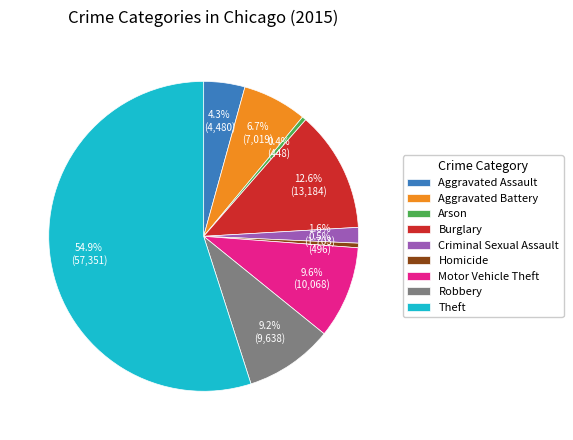

Which slice is the largest?

Theft